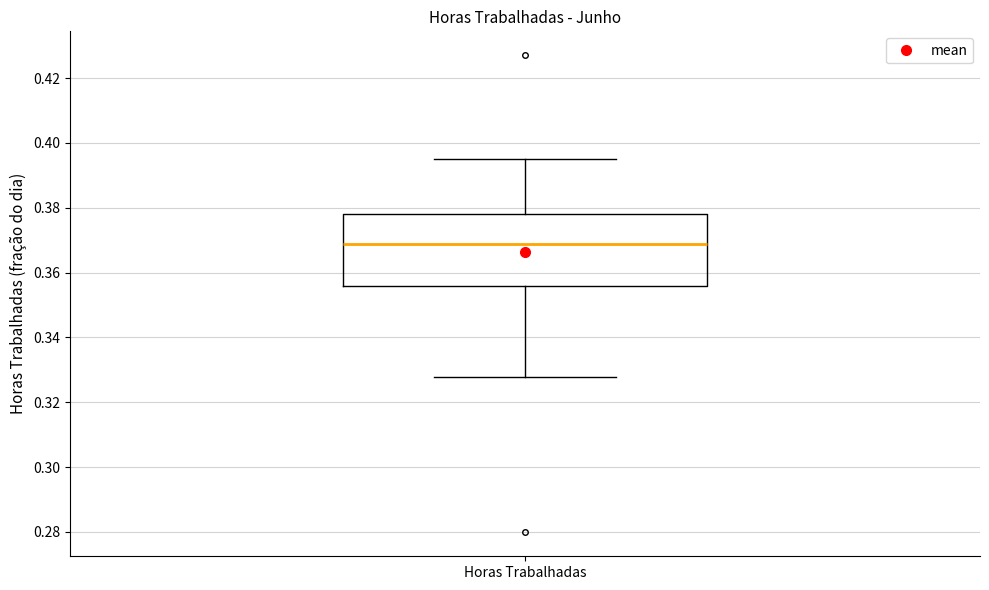

Where does the median line of the box for Horas Trabalhadas sit on the y-axis? The values are not printed on the chart, so give them approximately, as read against the axis.

0.368